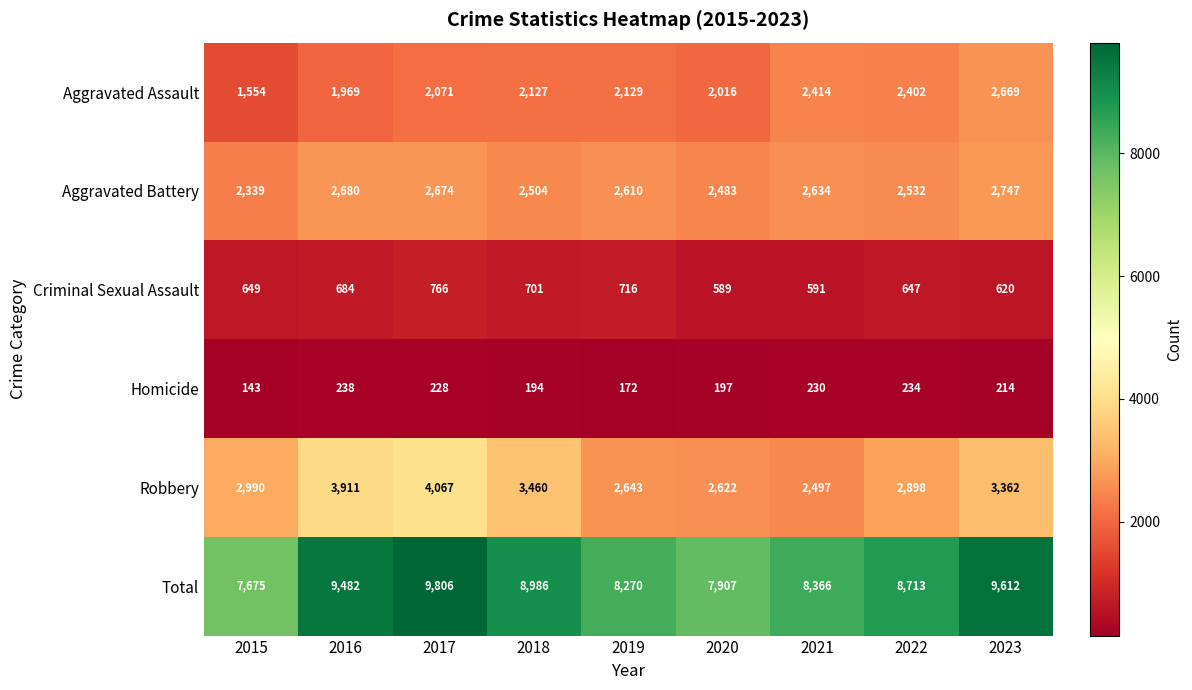

How many values in the Robbery series are below 2990?

4